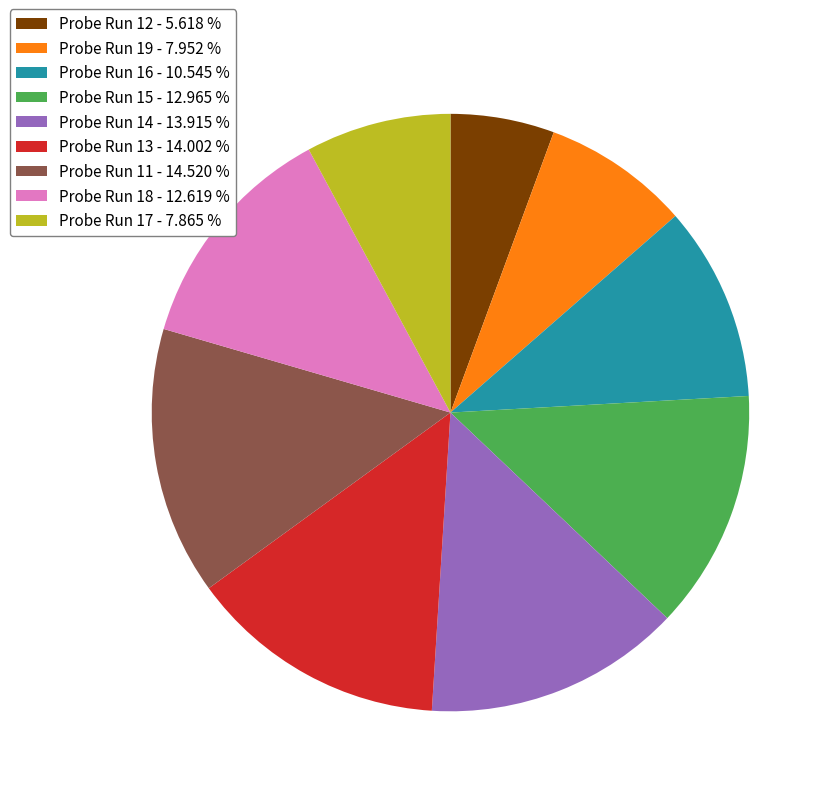

Which slice is the smallest?

Probe Run 12 - 5.618 %